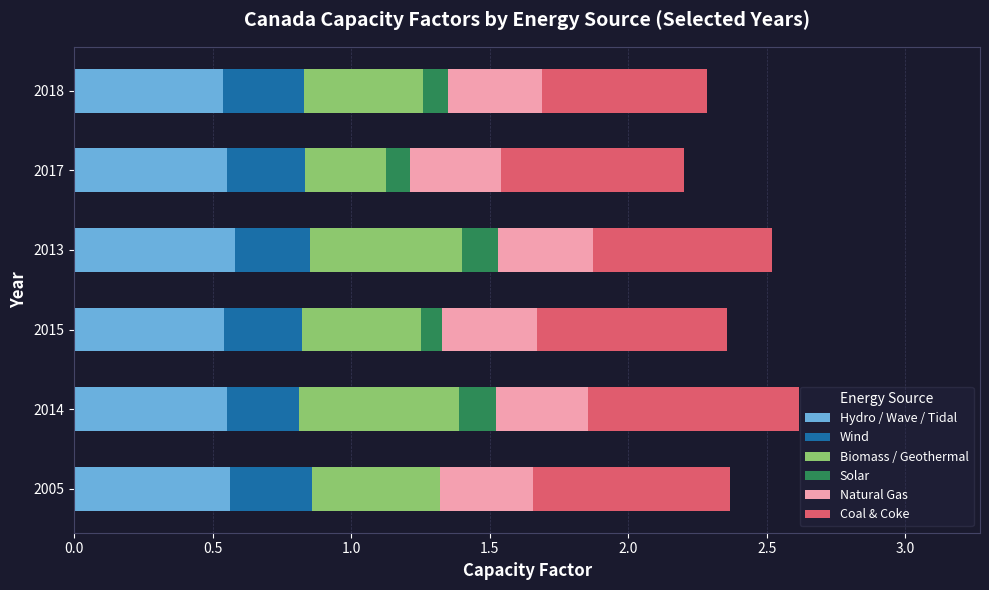

Count the number of data series in this chart.

6